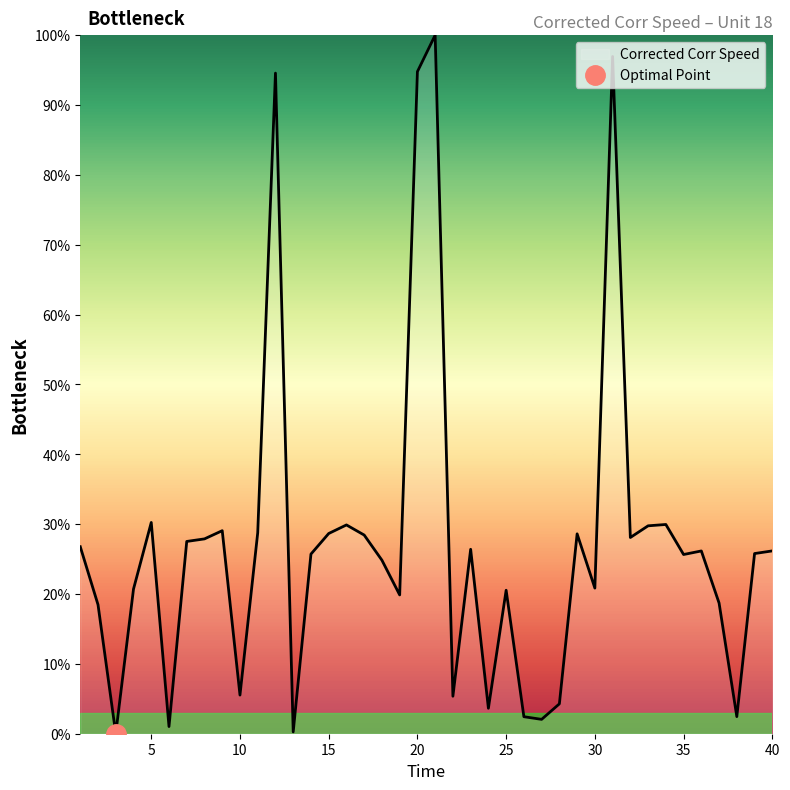

What is the value of the 12th point from the left?

94.6